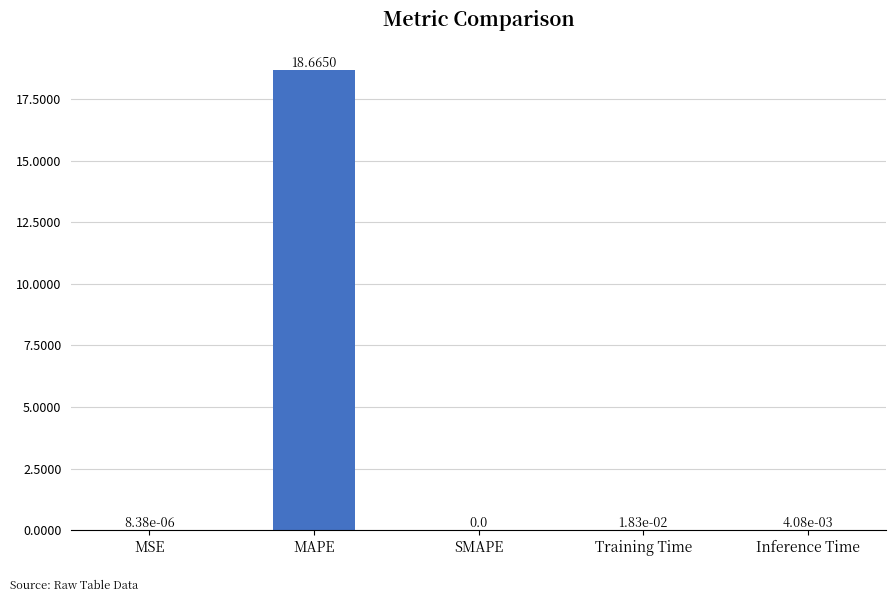

What is the sum of all values?

18.7